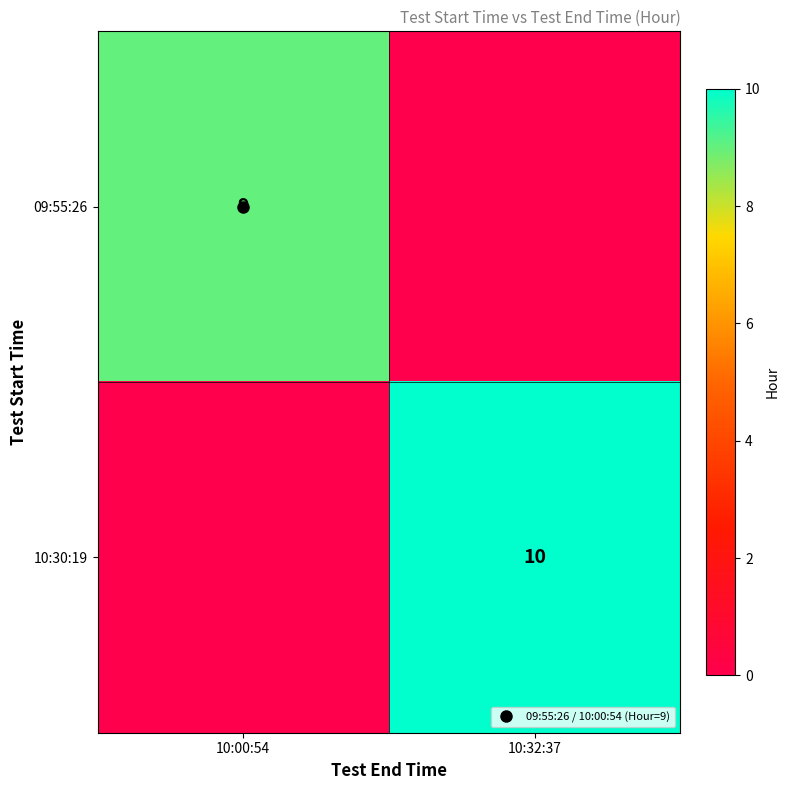

What is the sum of the 10:30:19 values at 10:00:54 and 10:32:37?

10